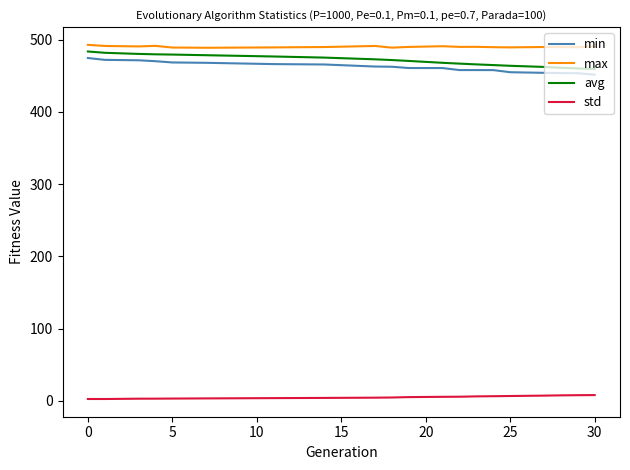

Count the number of categories in the chart.

20